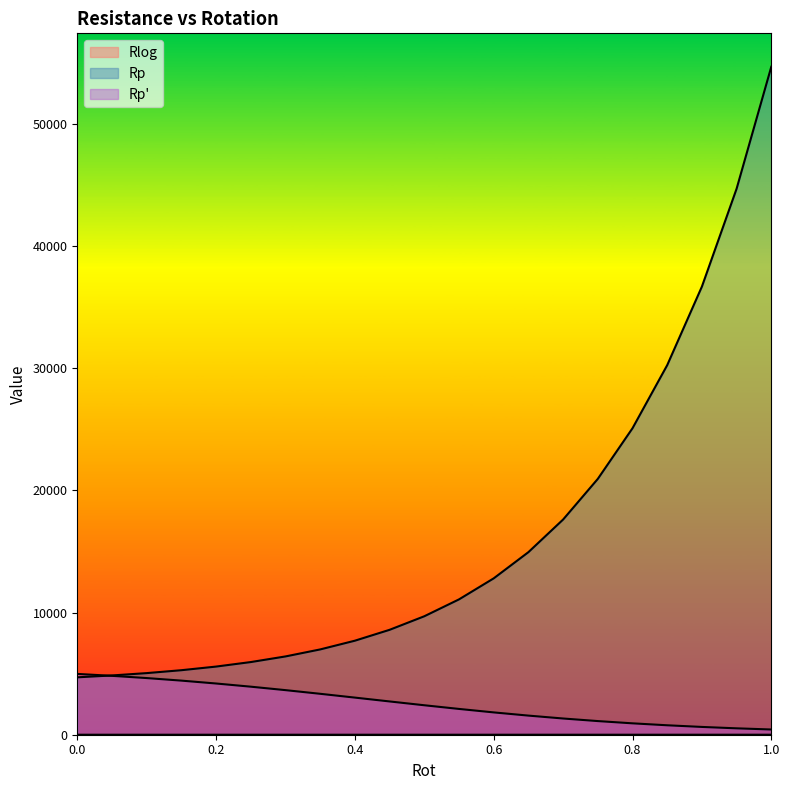

What is the difference between the highest and lowest values at 0.2?

5580.1